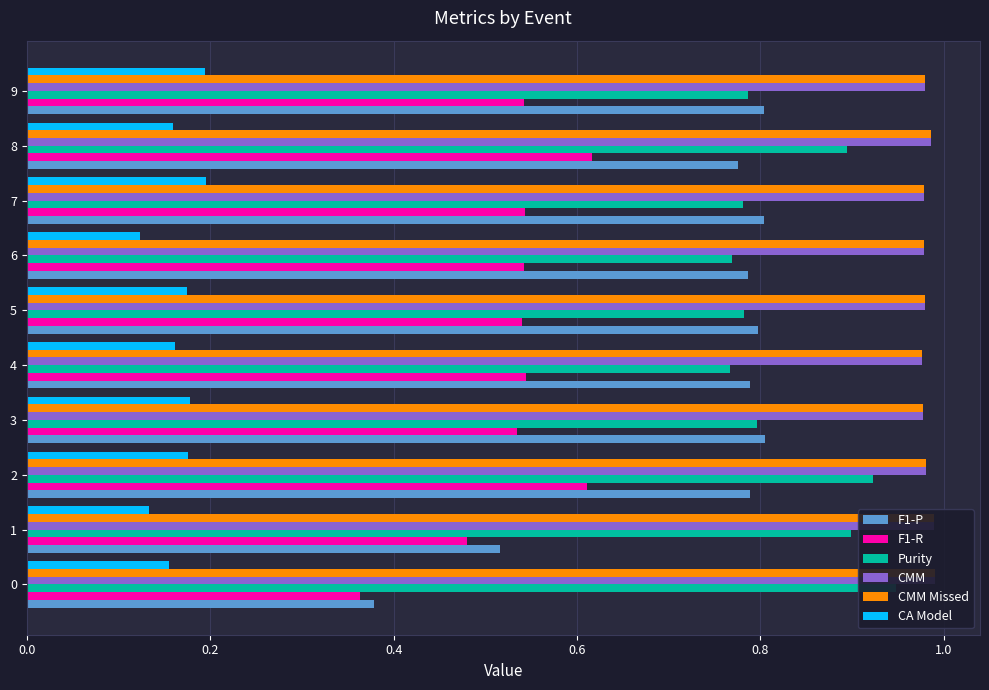

Reading left to right, what are all the values shown in this chart?

F1-P: 0.4	0.5	0.8	0.8	0.8	0.8	0.8	0.8	0.8	0.8
F1-R: 0.4	0.5	0.6	0.5	0.5	0.5	0.5	0.5	0.6	0.5
Purity: 0.9	0.9	0.9	0.8	0.8	0.8	0.8	0.8	0.9	0.8
CMM: 1.0	1.0	1.0	1.0	1.0	1.0	1.0	1.0	1.0	1.0
CMM Missed: 1.0	1.0	1.0	1.0	1.0	1.0	1.0	1.0	1.0	1.0
CA Model: 0.2	0.1	0.2	0.2	0.2	0.2	0.1	0.2	0.2	0.2